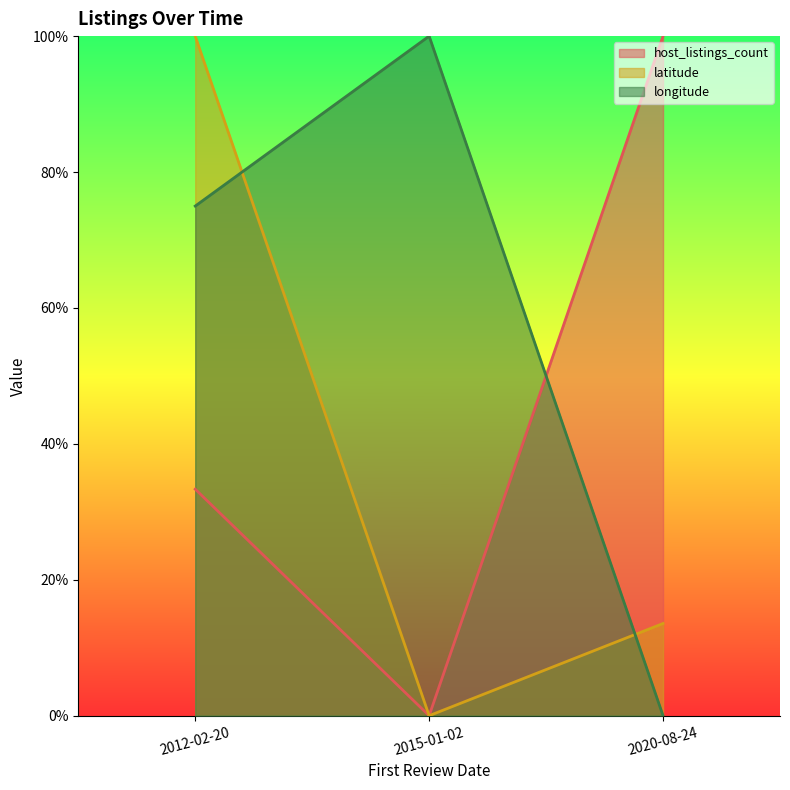

Reading left to right, transcribe all the data shown in this chart.

host_listings_count: 2012-02-20=0.3	2015-01-02=0.0	2020-08-24=1.0
latitude: 2012-02-20=1.0	2015-01-02=0.0	2020-08-24=0.1
longitude: 2012-02-20=0.7	2015-01-02=1.0	2020-08-24=0.0